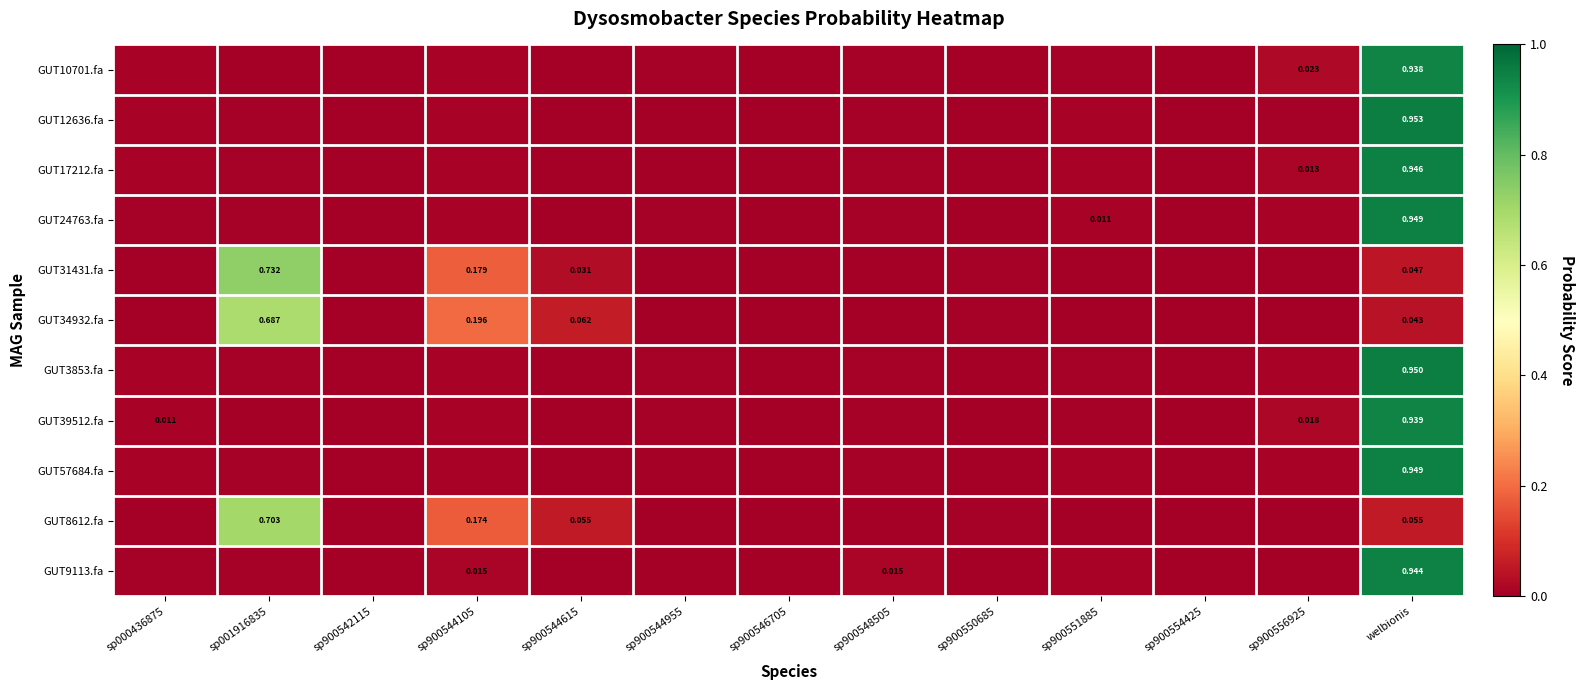

How many series are shown in this chart?

11